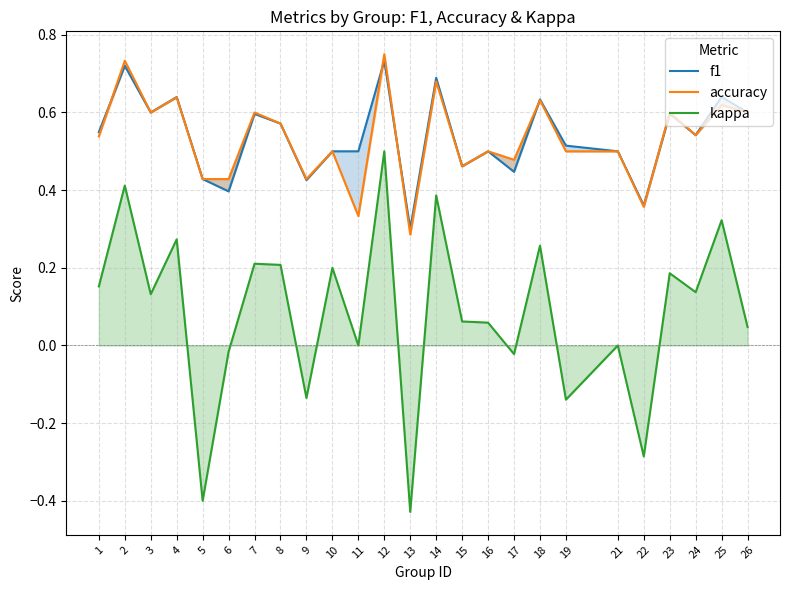

How many lines are shown in the chart?

3